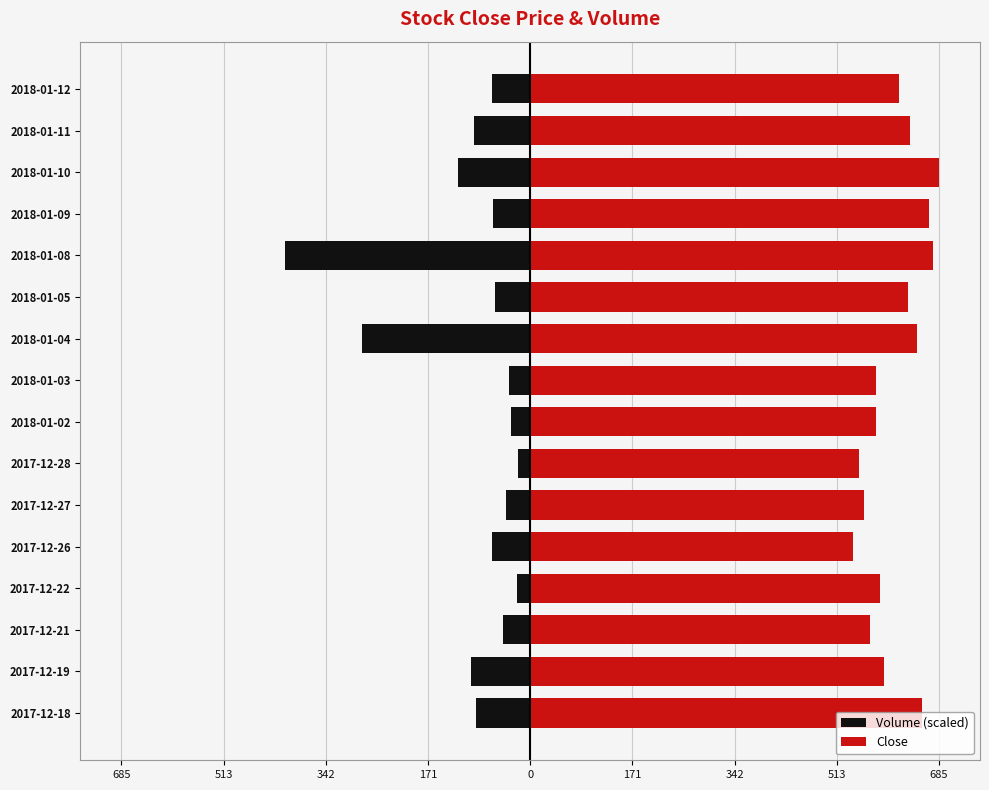

Rank the series at 2018-01-10 from lowest to highest value.

Volume (scaled), Close